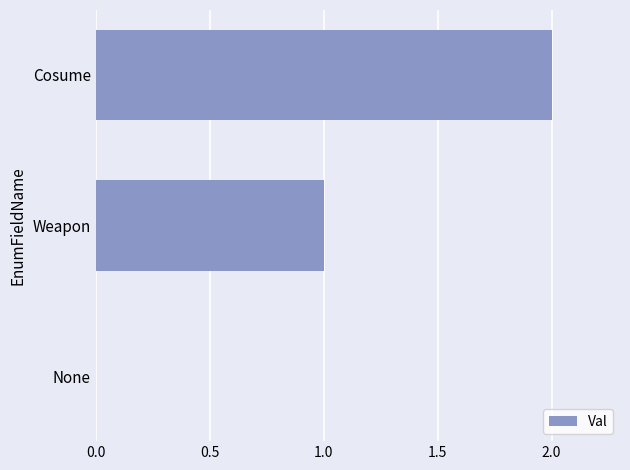

Count the values in the range 0 to 2.

3